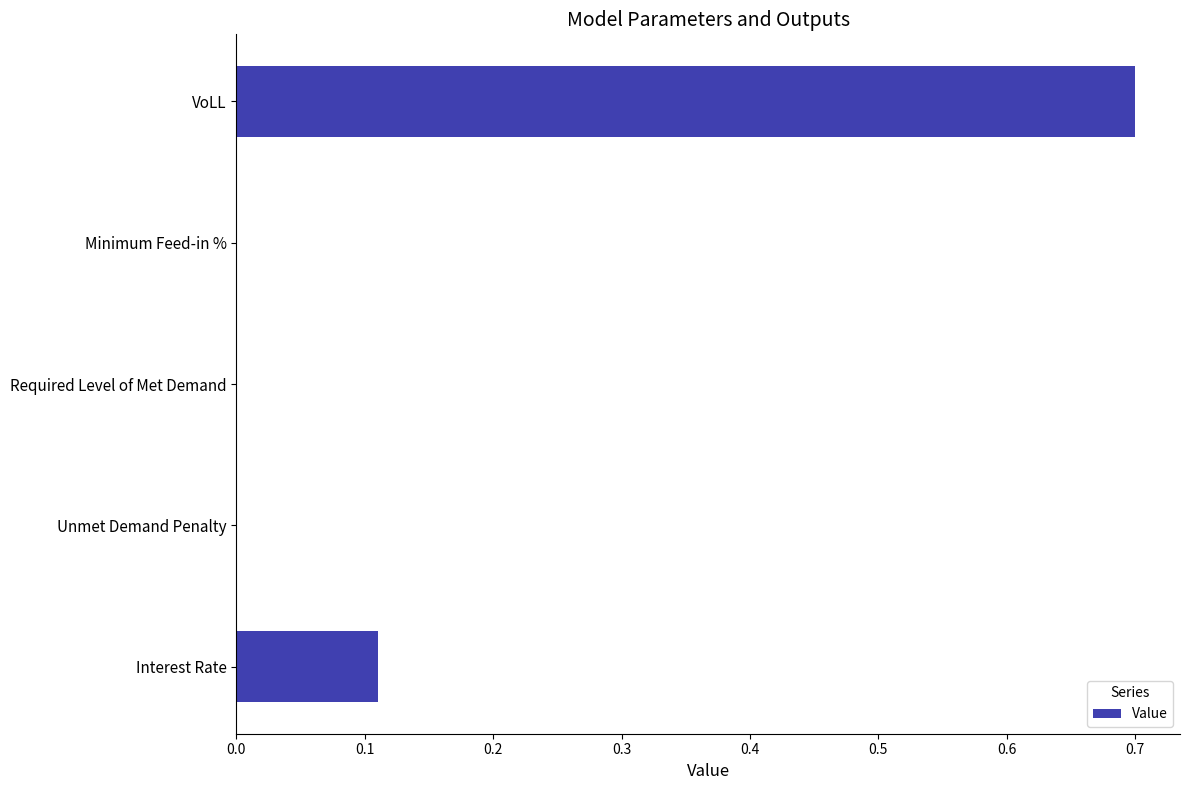

At which category does the chart reach its peak across all series?

VoLL